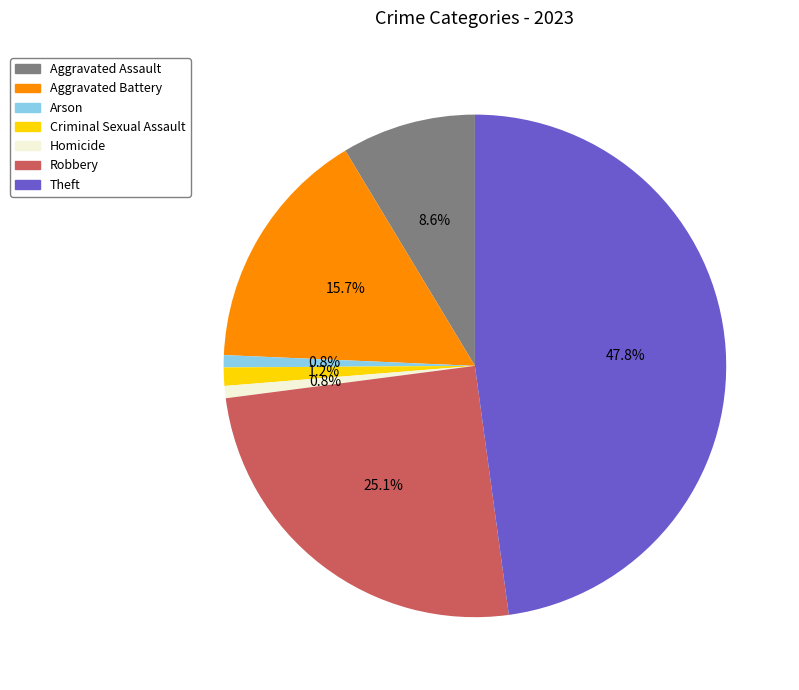

Does any single category account for the majority?

No